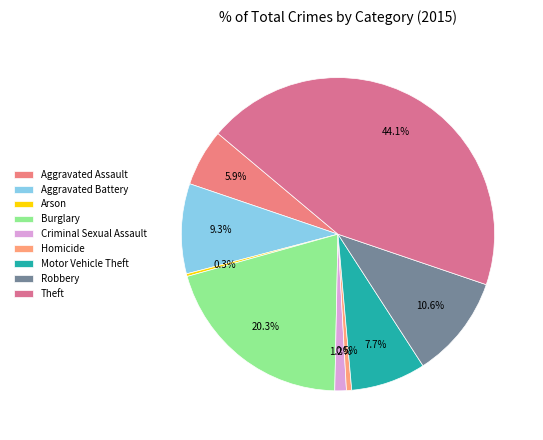

To the nearest percent, what percentage of the pie is Burglary?

20%